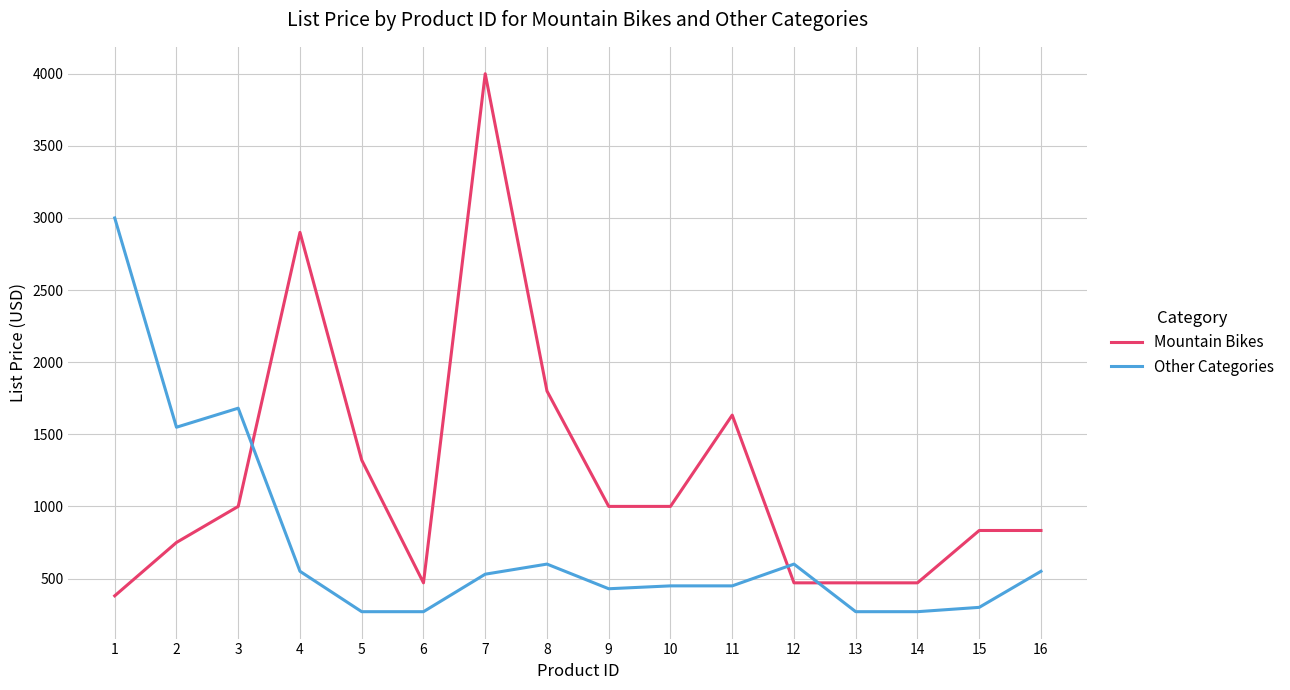

Count the number of data series in this chart.

2